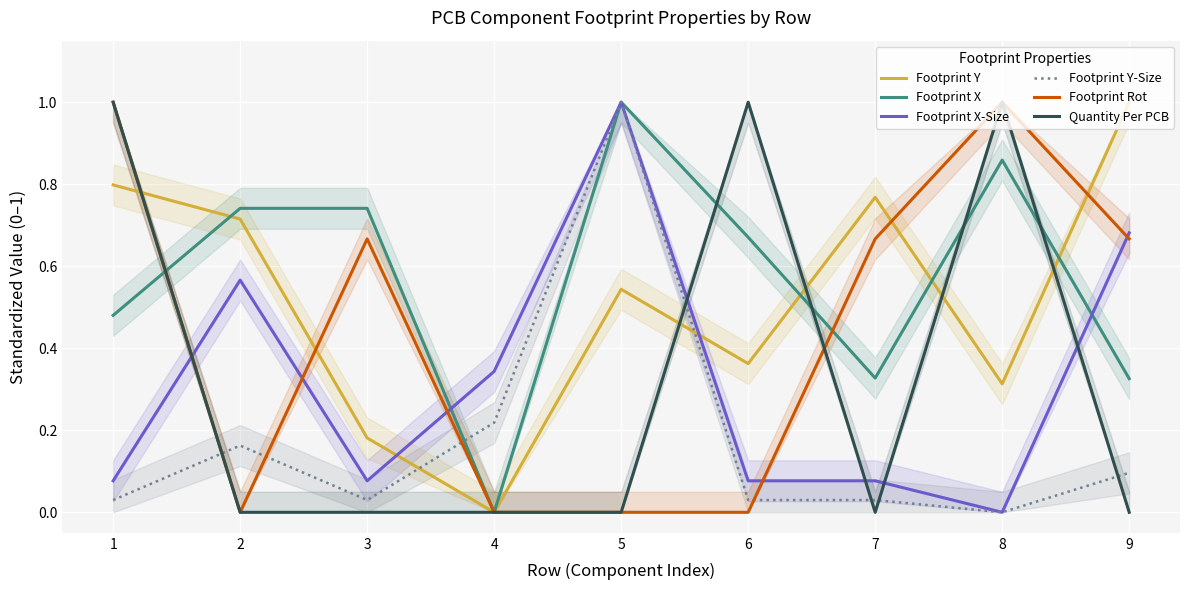

What is the spread (max minus min) of values at 7?

0.8